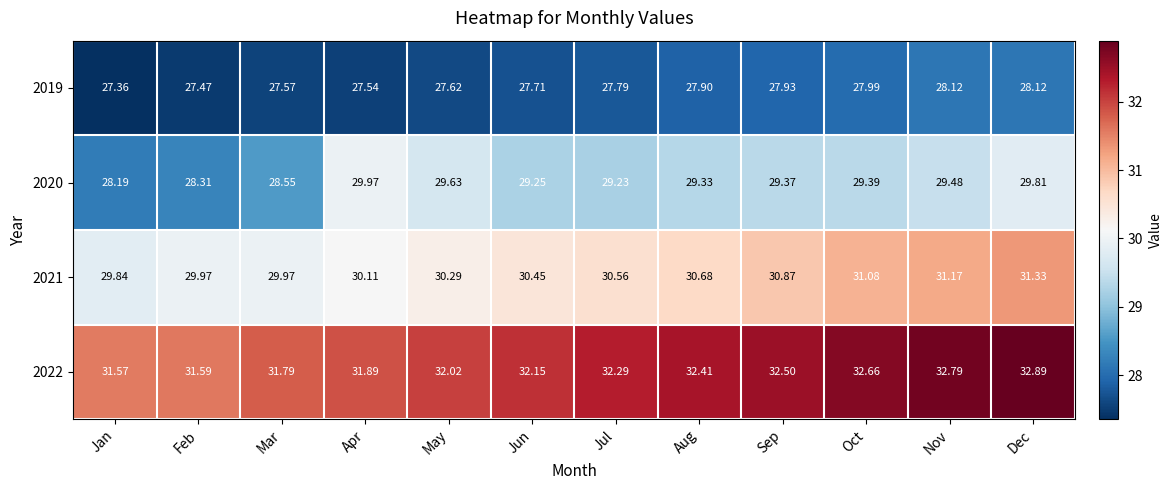

Where is 2019 nearest to the value 27?

Jan